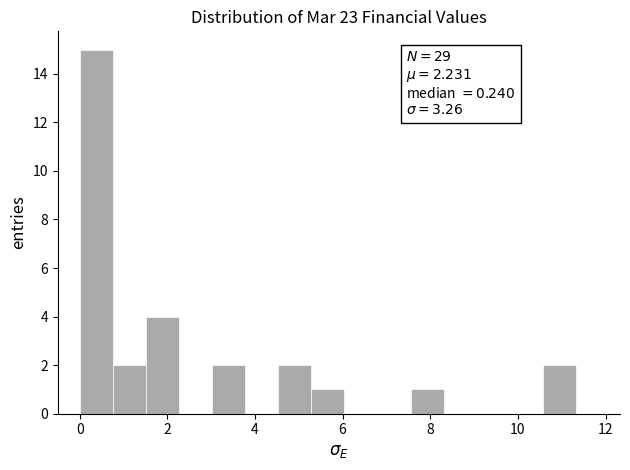

Read against the x-axis, roughly where is the centre of the tallest bar?

0.4